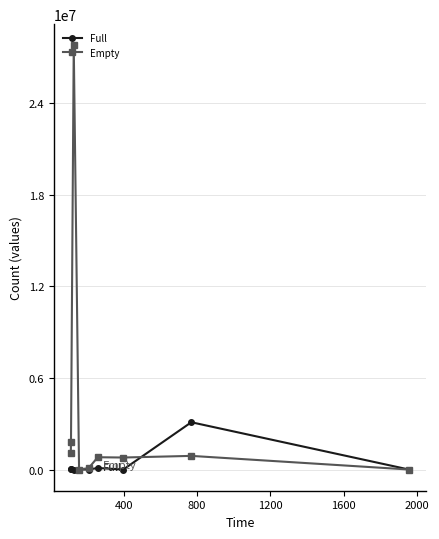

True or false: Full and Empty intersect in this chart.

True